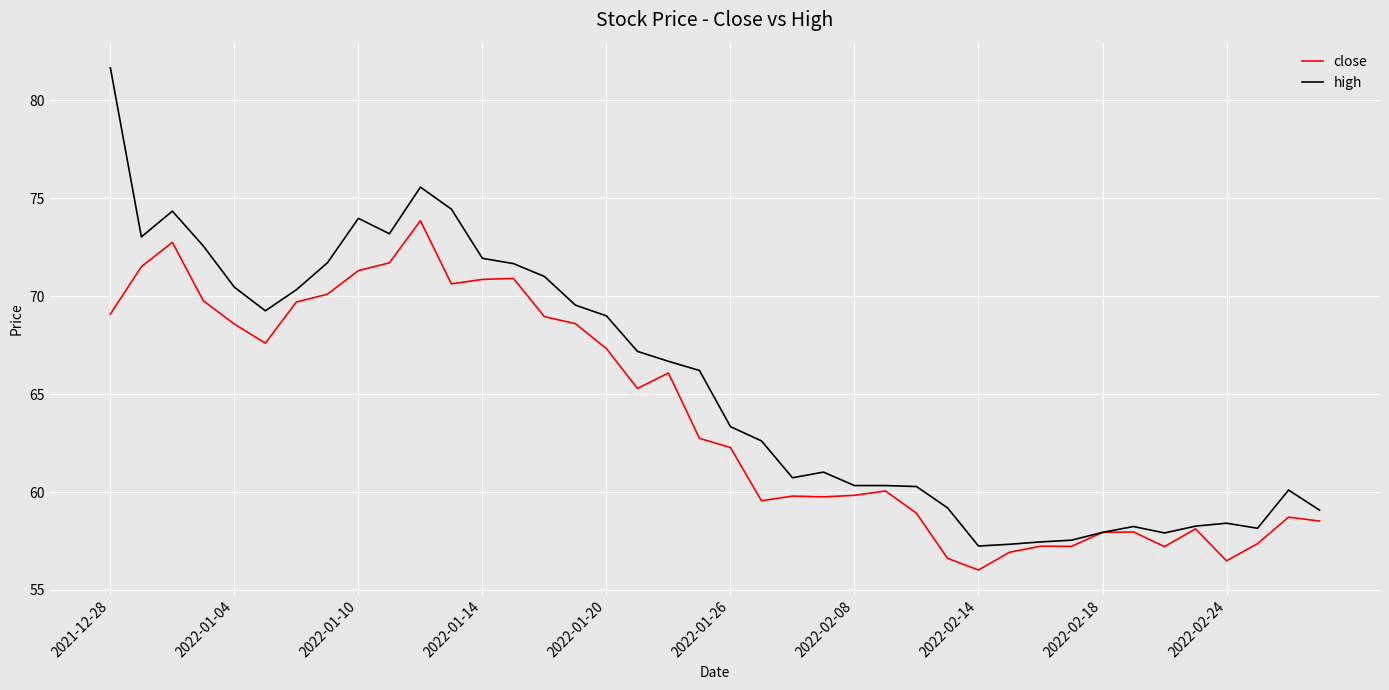

What is the maximum value for high?

81.7